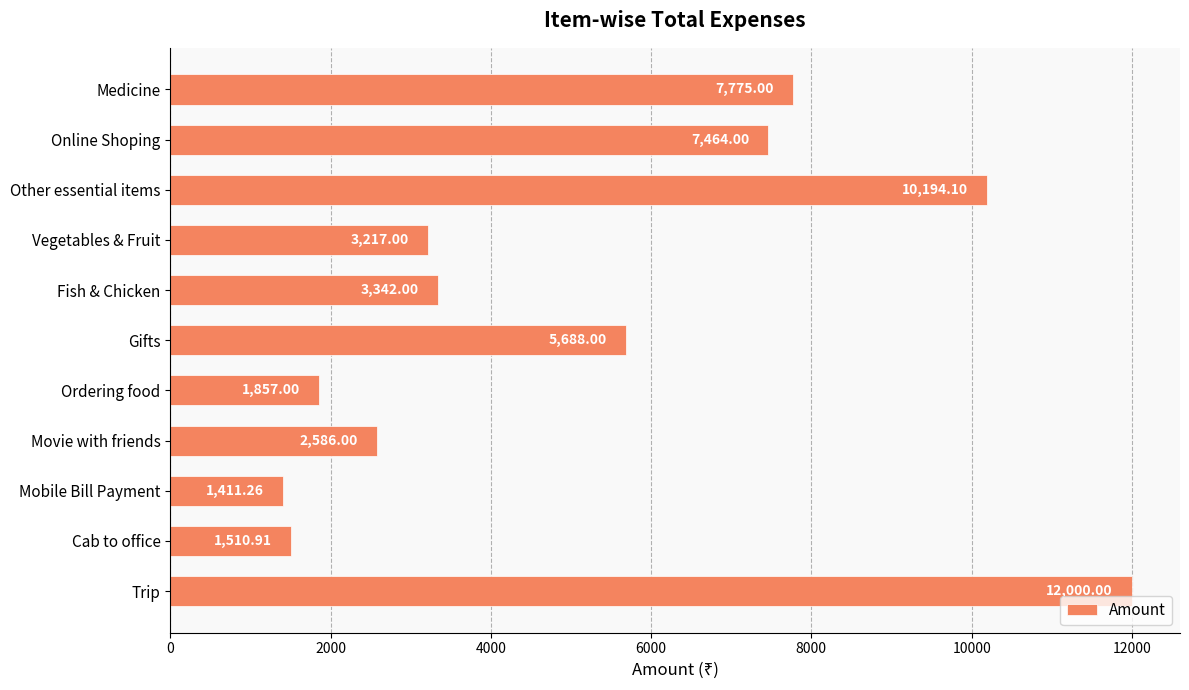

List the labels in order of value, smallest first.

Mobile Bill Payment, Cab to office, Ordering food, Movie with friends, Vegetables & Fruit, Fish & Chicken, Gifts, Online Shoping, Medicine, Other essential items, Trip